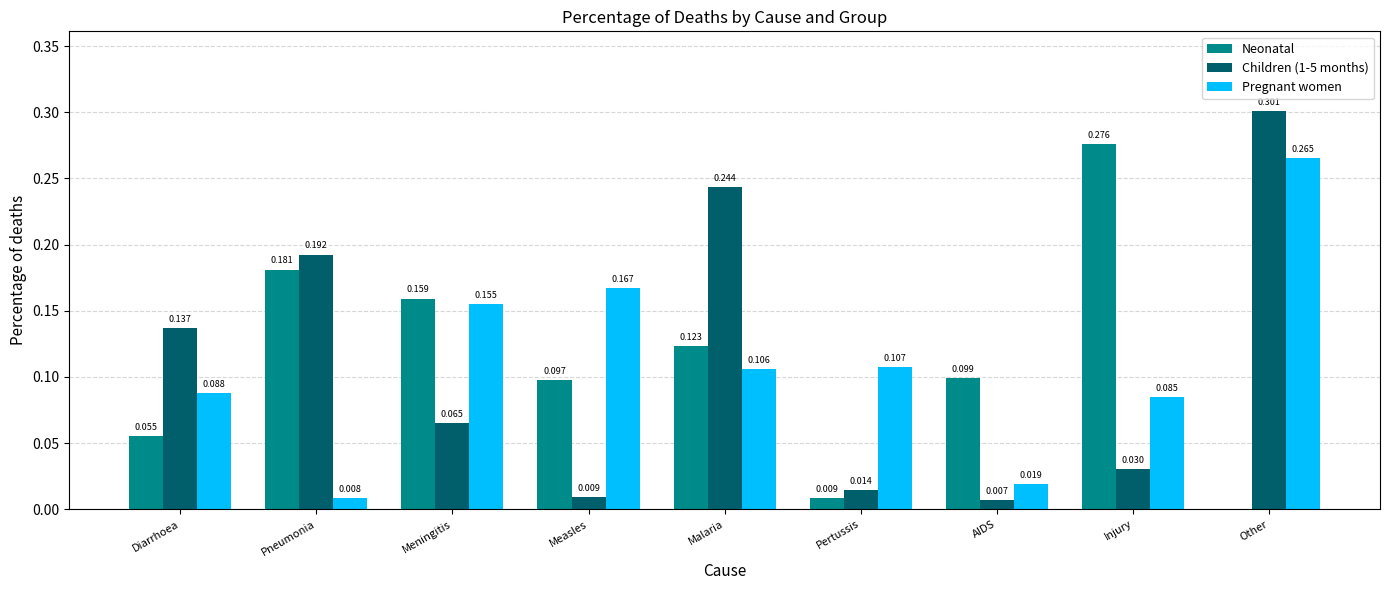

Is the value of Neonatal at Measles greater than the value of Children (1-5 months) at Injury?

Yes